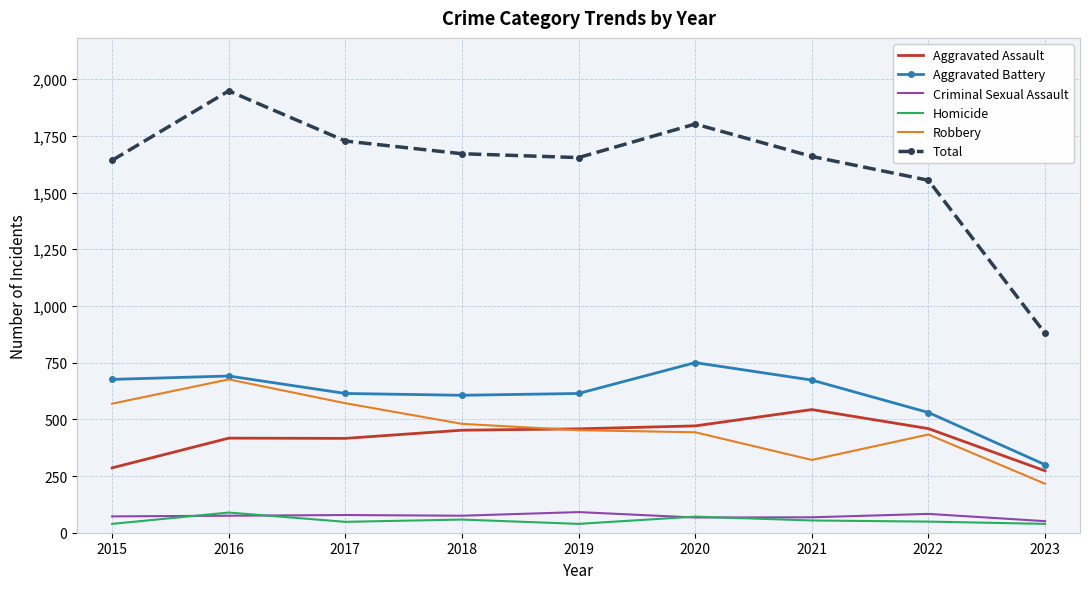

Which series has the widest spread of values?

Total